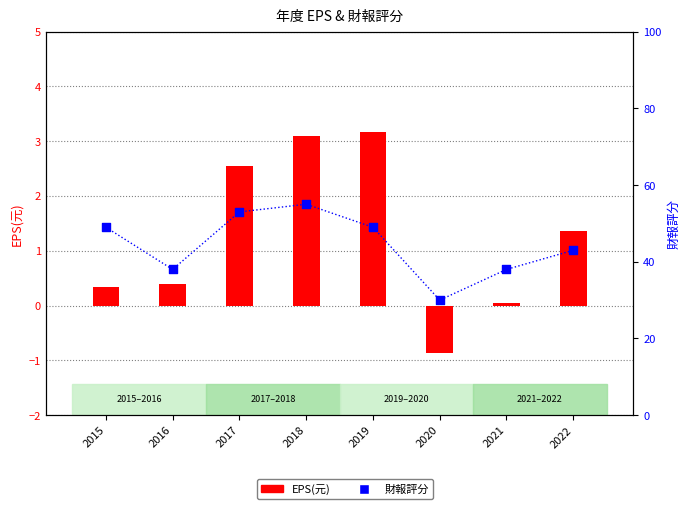

At how many categories does at least one series exceed 23?

8